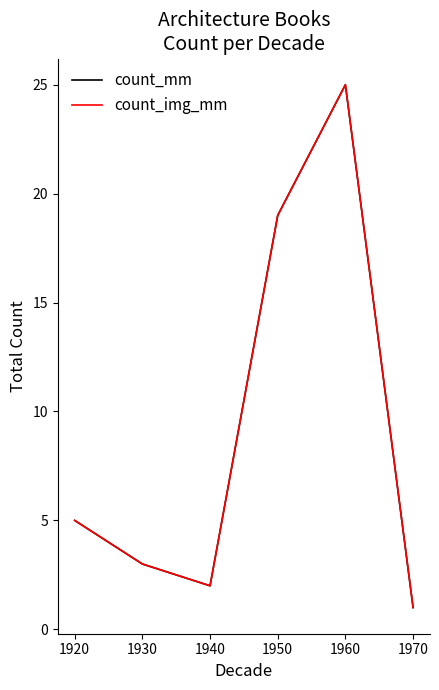

Does the chart have visible grid lines?

No